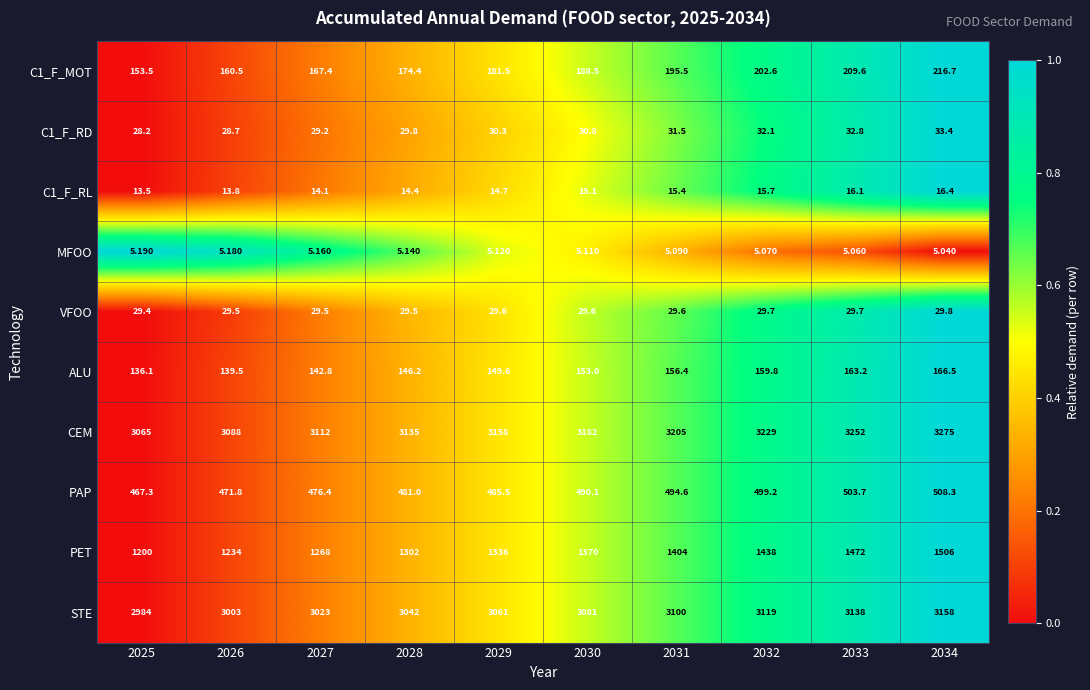

Between 2029 and 2034, which series saw the biggest shift?

PET